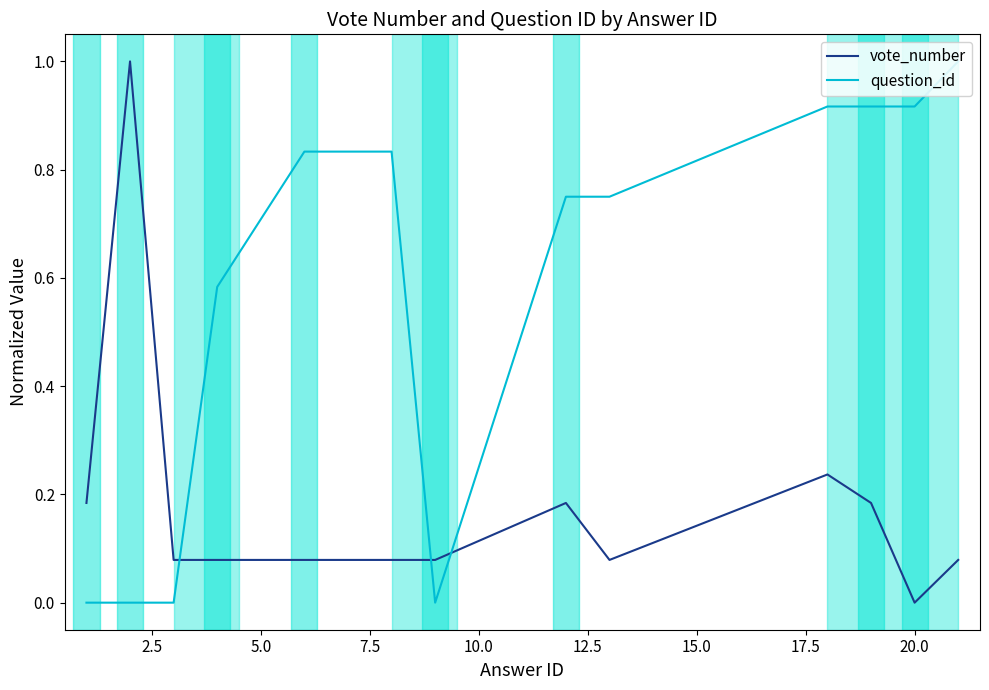

Which series ends up on top after the final intersection of question_id and vote_number?

question_id